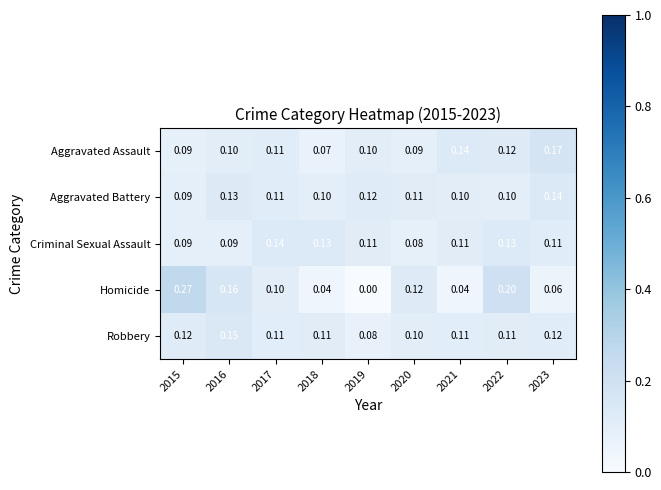

Is the value of Criminal Sexual Assault at 2022 greater than the value of Aggravated Assault at 2020?

Yes